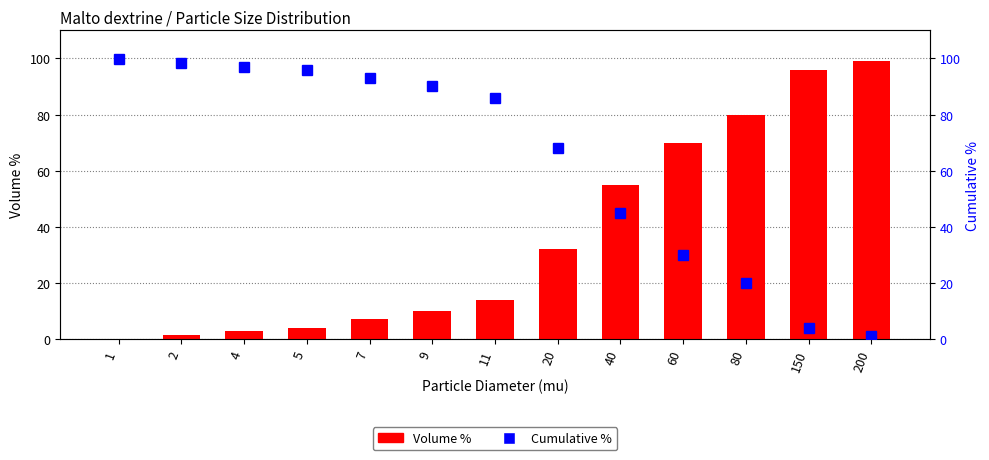

At which label does Volume % first exceed 14?

20